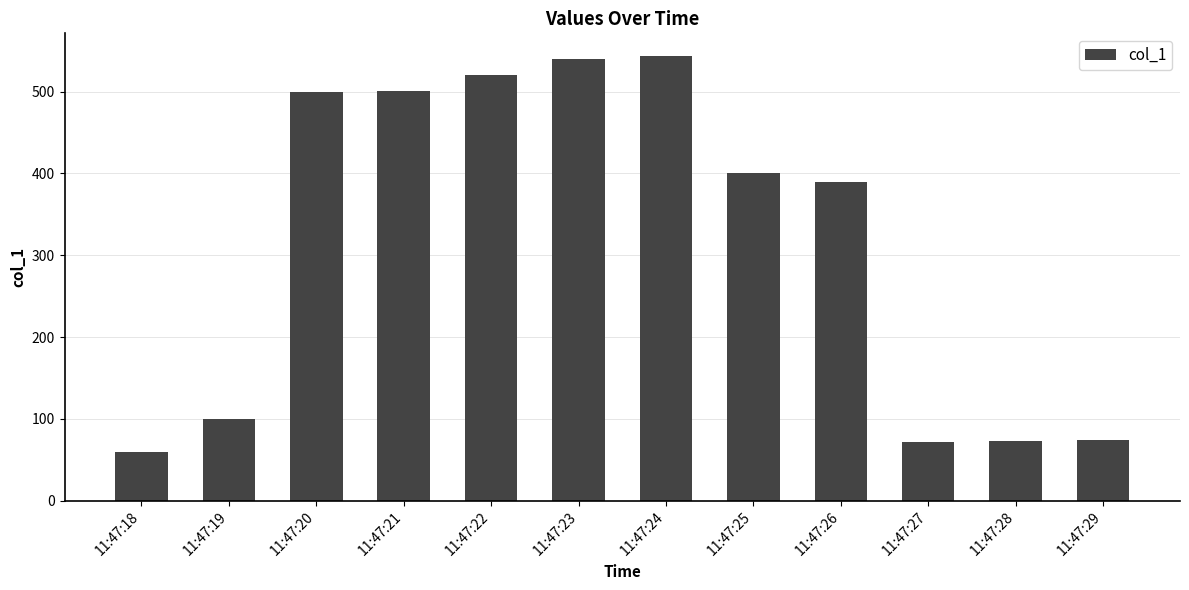

What is the change in value from 11:47:19 to 11:47:28?

-27